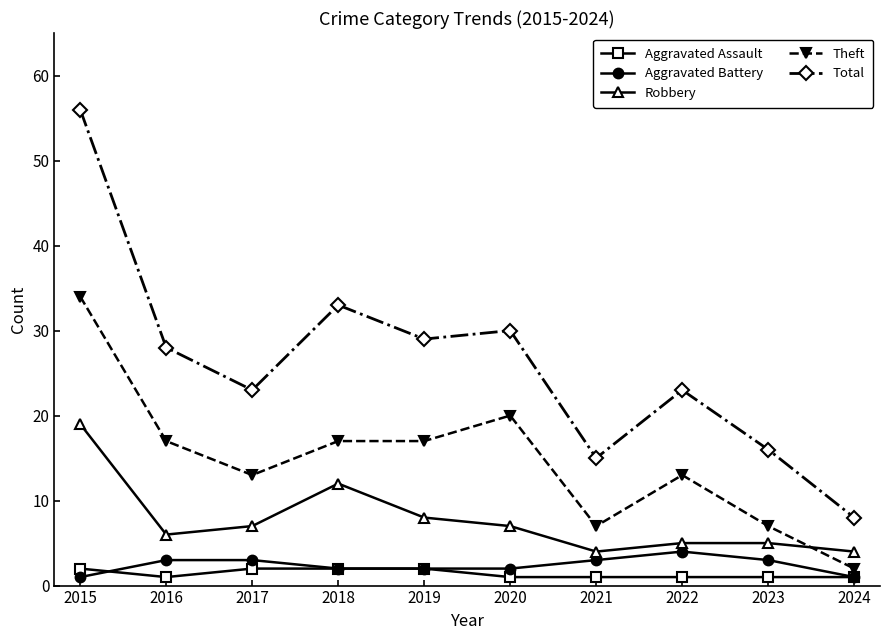

True or false: Robbery has more than 0 points higher than both neighbors.

True